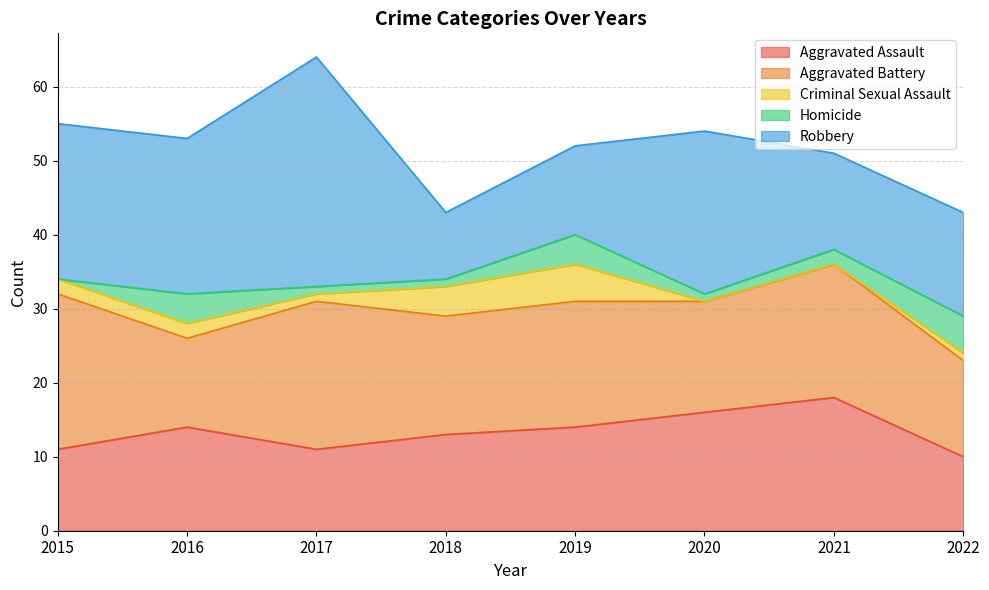

At 2020, list the series in order from largest to smallest.

Robbery, Aggravated Assault, Aggravated Battery, Homicide, Criminal Sexual Assault